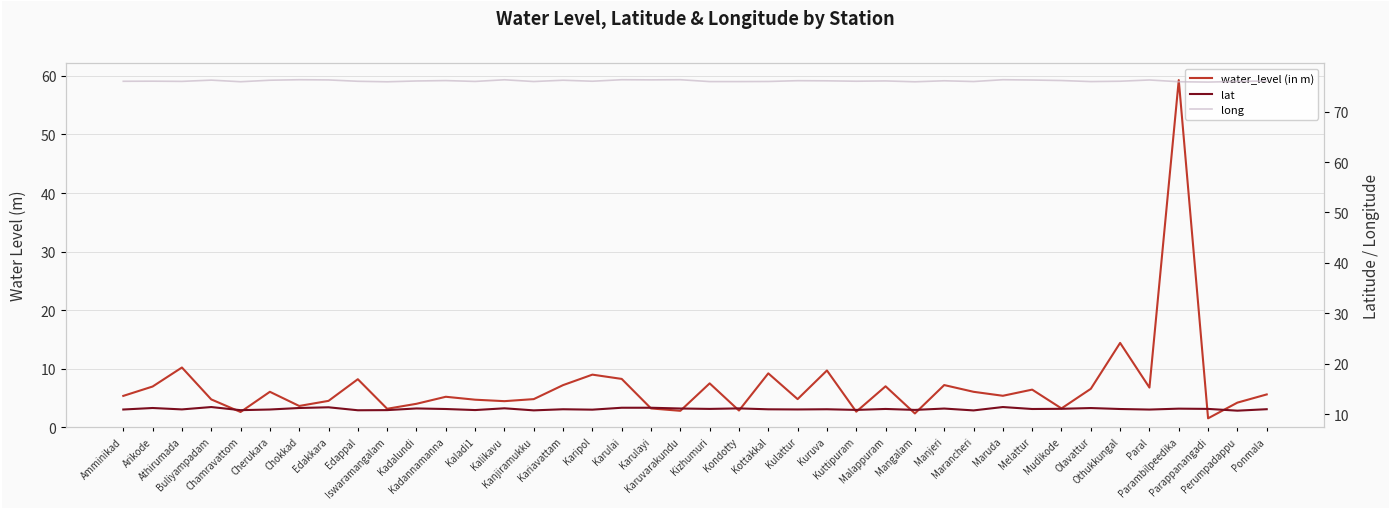

Rank the series by their maximum value, from lowest to highest.

lat, water_level (in m), long